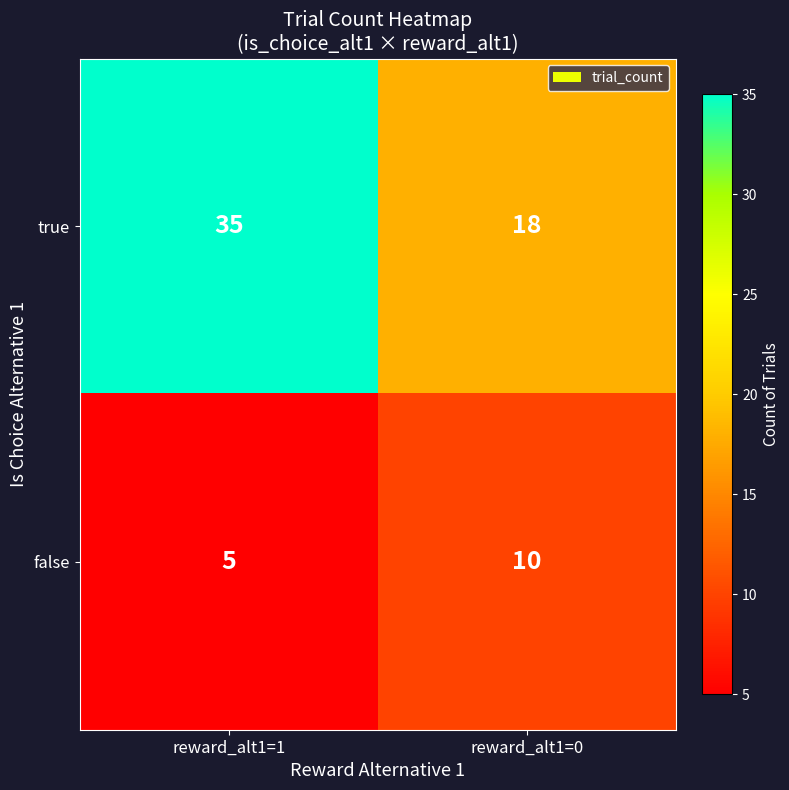

Reading left to right, what are all the values shown in this chart?

true: 35	18
false: 5	10